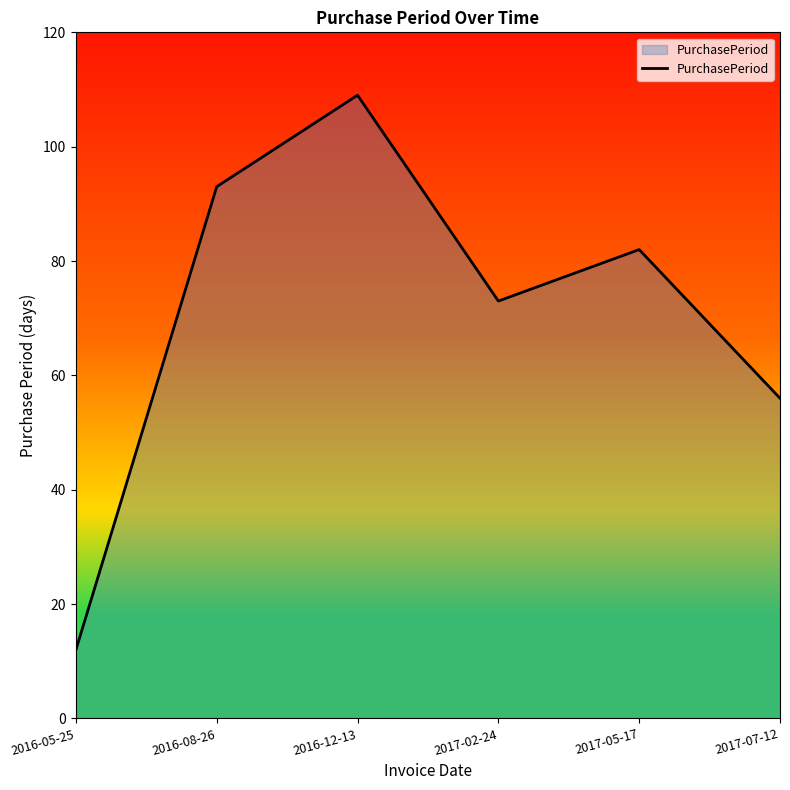

Which label corresponds to the smallest value in the chart?

2016-05-25